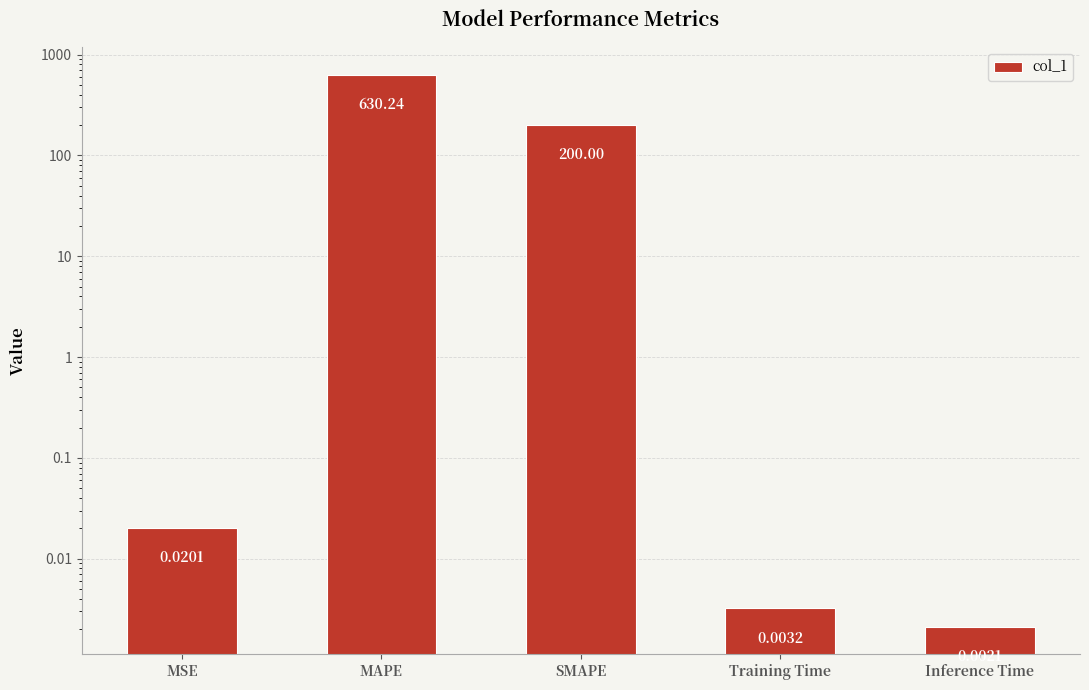

At which category does the chart reach its peak across all series?

MAPE